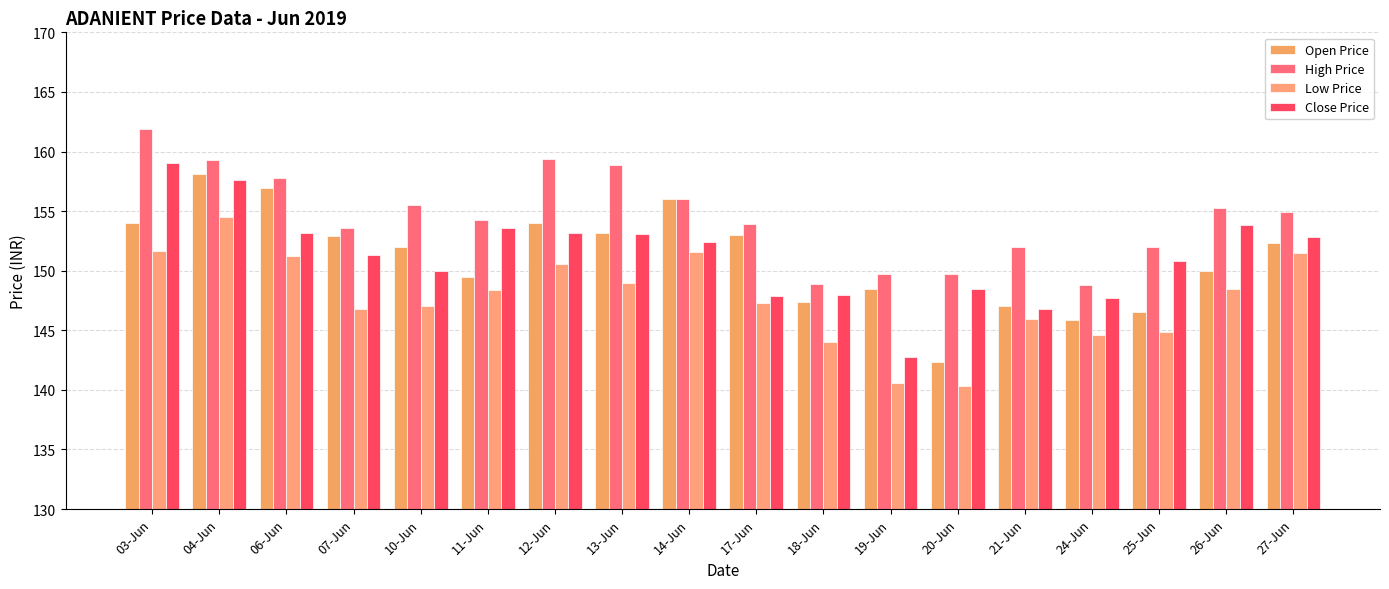

What is the total value across all series at 03-Jun?

626.6